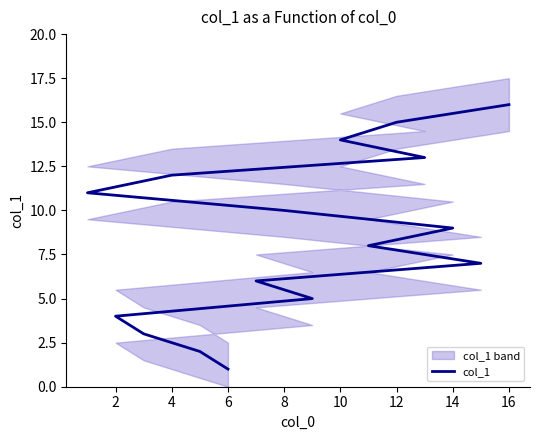

How many lines are shown in the chart?

1